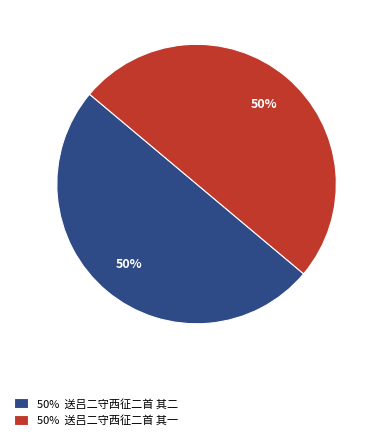

To the nearest percent, what is the combined percentage of 50% 送吕二守西征二首 其二 and 50% 送吕二守西征二首 其一?

100%